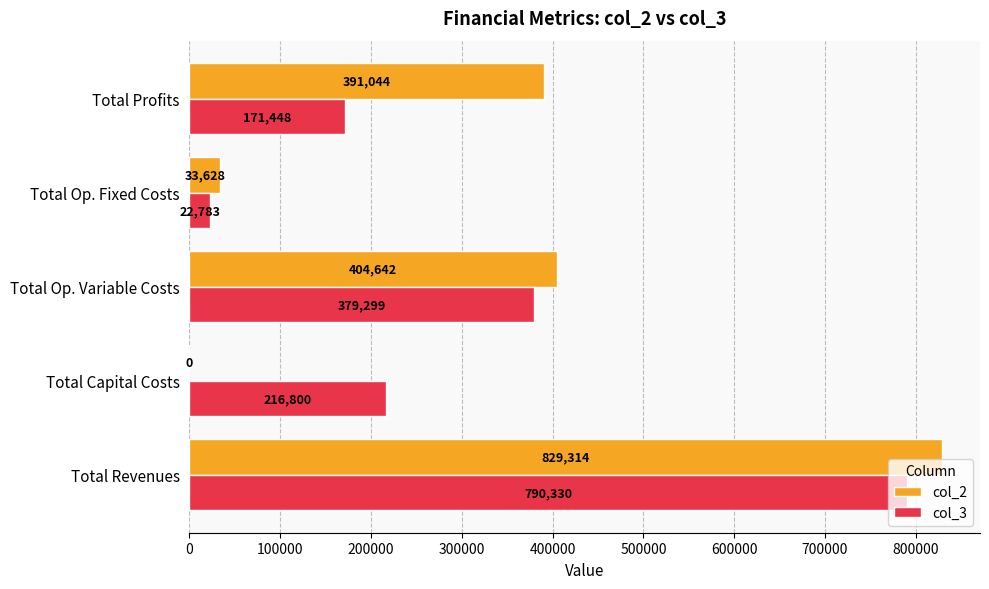

How many distinct data groups are displayed?

2